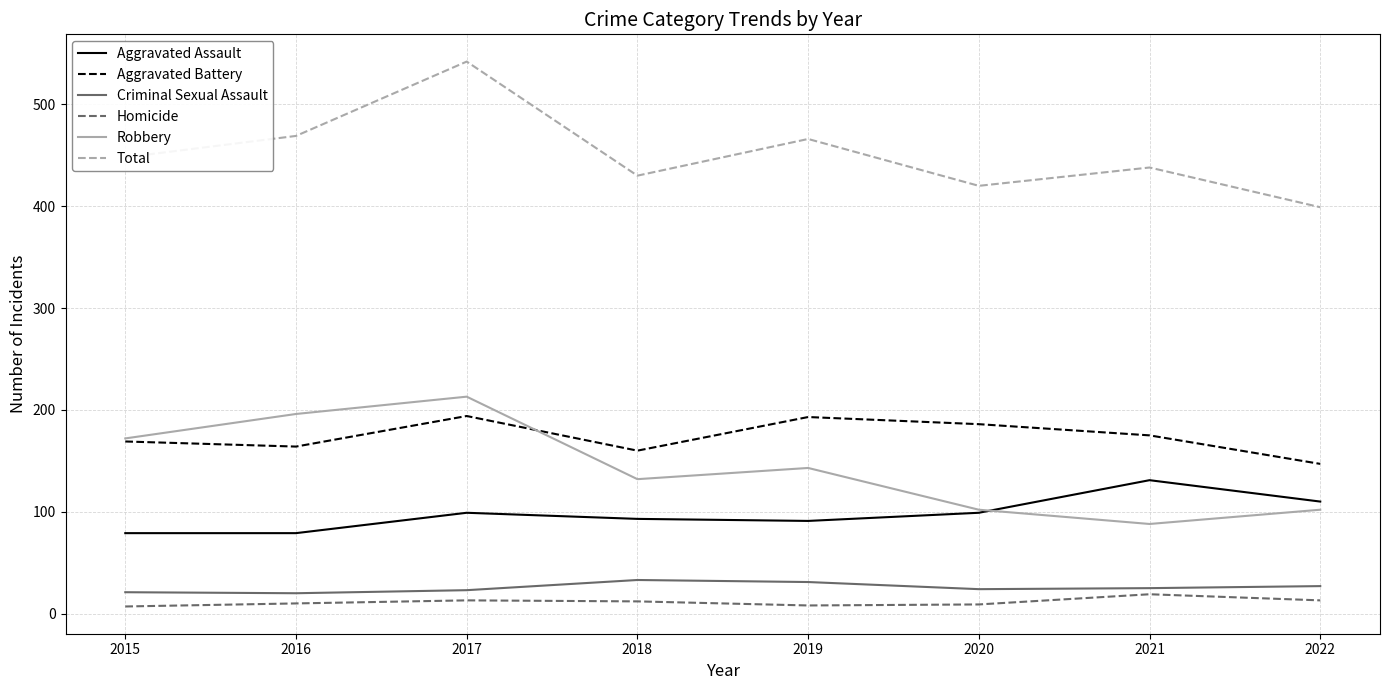

At which category is the sum across all series the highest?

2017